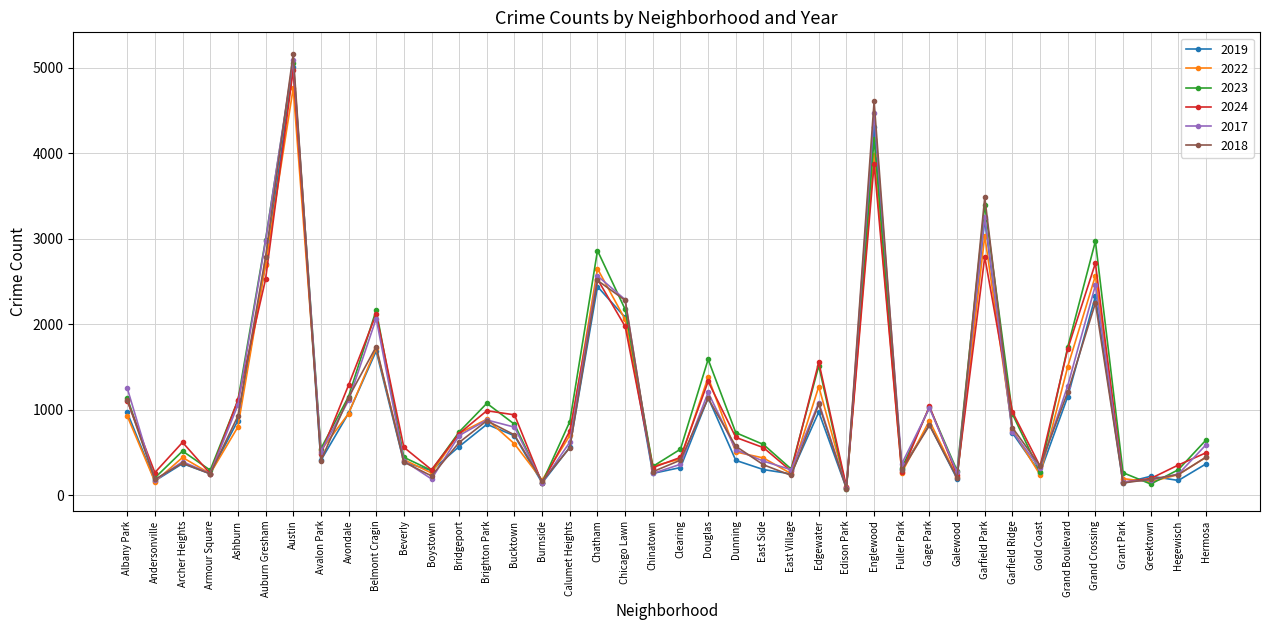

Where does the 2022 series first go above 599?

Albany Park